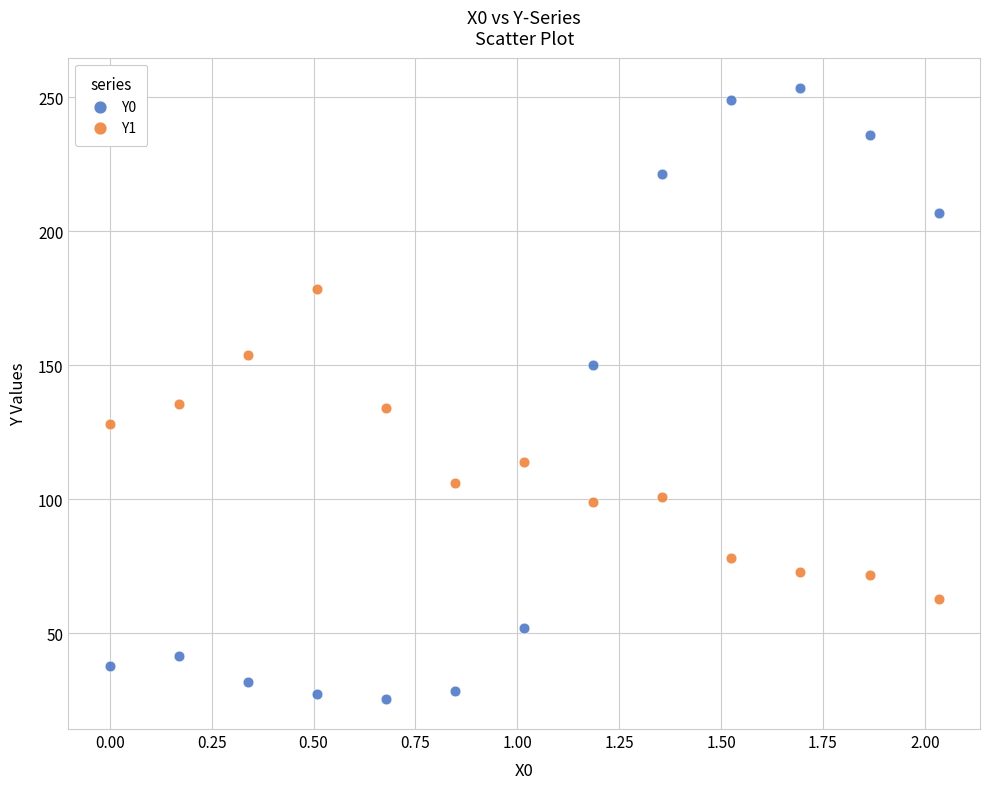

Across all data points, what is the range of Y values (max minus min)?

227.8